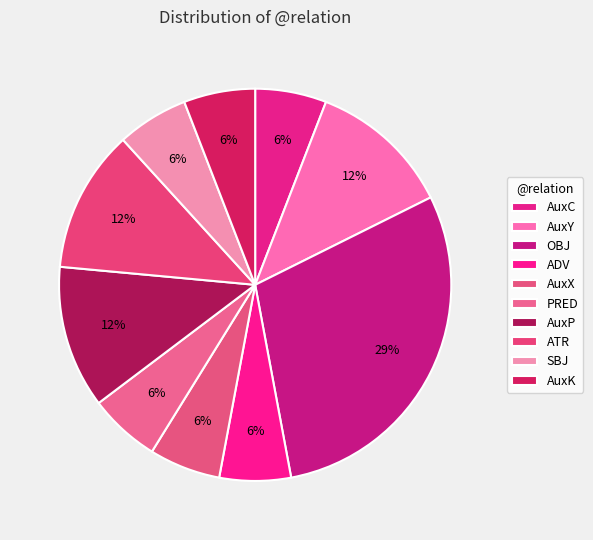

Count the number of slices in the pie.

10